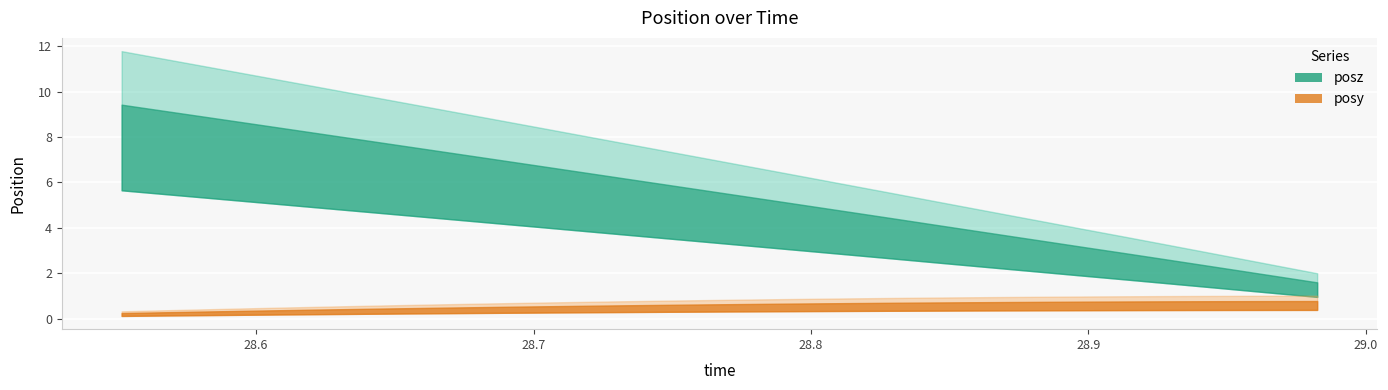

True or false: posz and posy intersect in this chart.

False